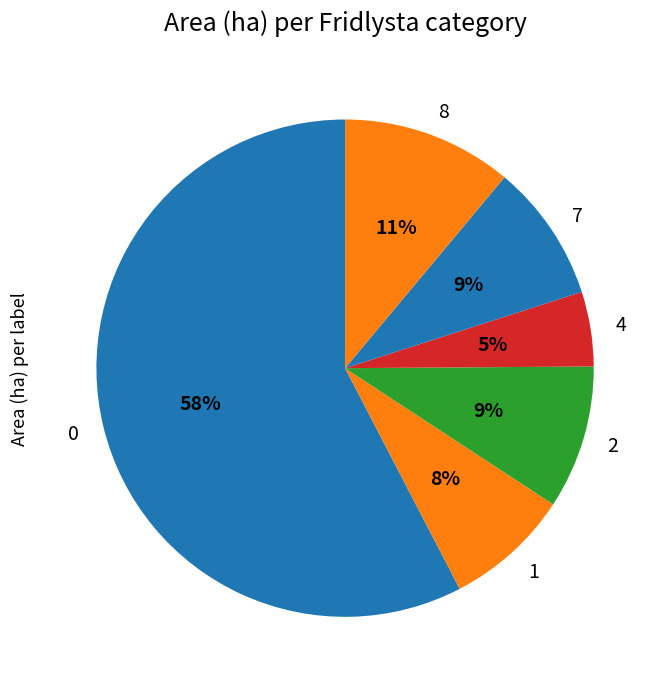

Count the number of slices in the pie.

6